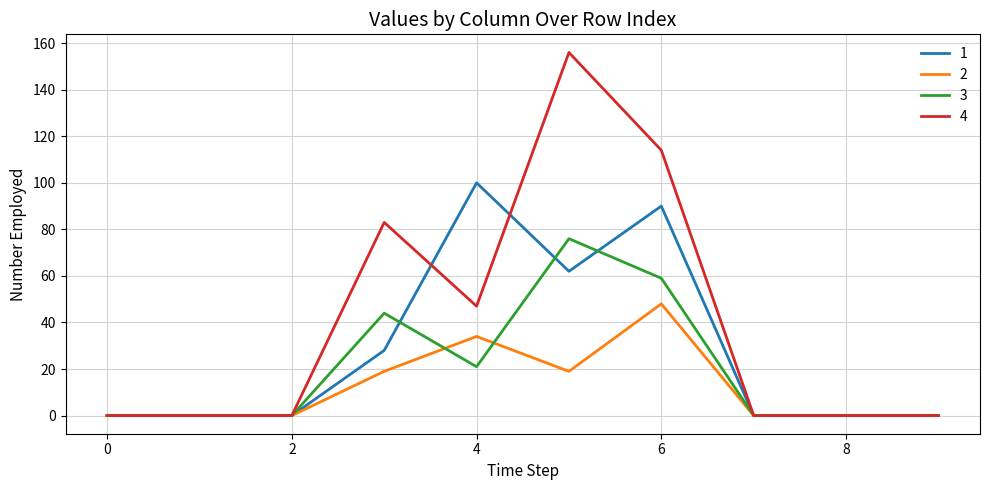

Which series has the widest spread of values?

4